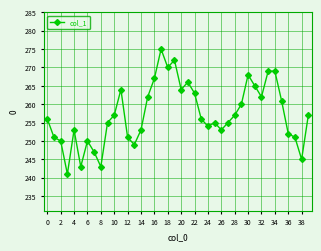

True or false: the data has more than 0 interior local peaks.

True